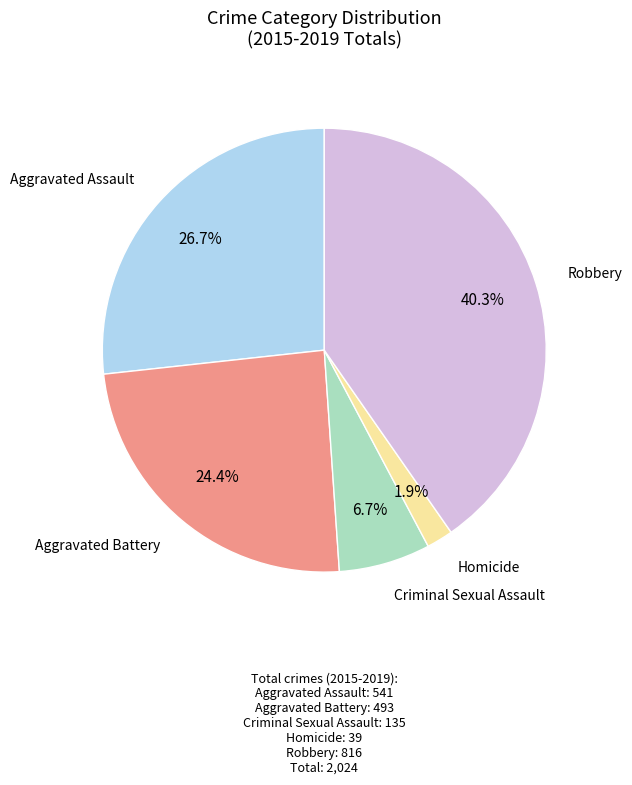

Is there a majority slice in this chart?

No